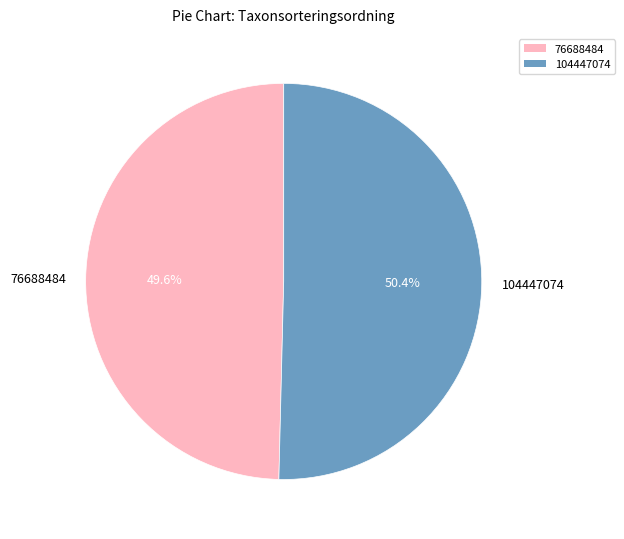

To the nearest percent, what portion does 104447074 represent?

50%